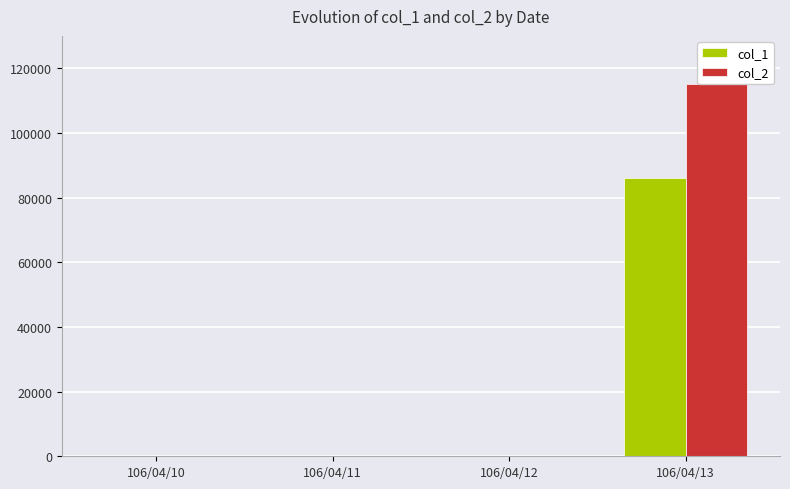

What is the spread (max minus min) of values at 106/04/13?

29240